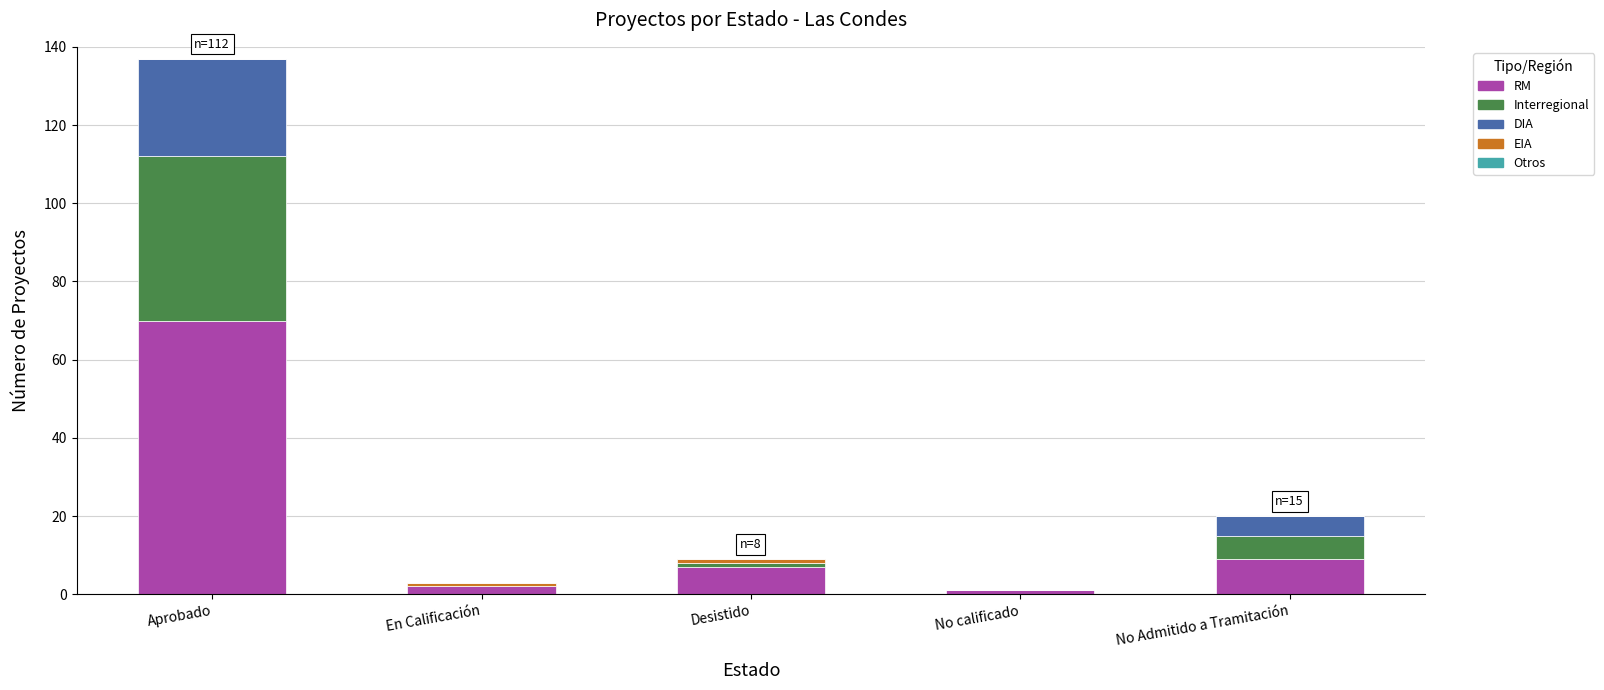

The value of RM at No Admitido a Tramitación is 4. True or false?

False